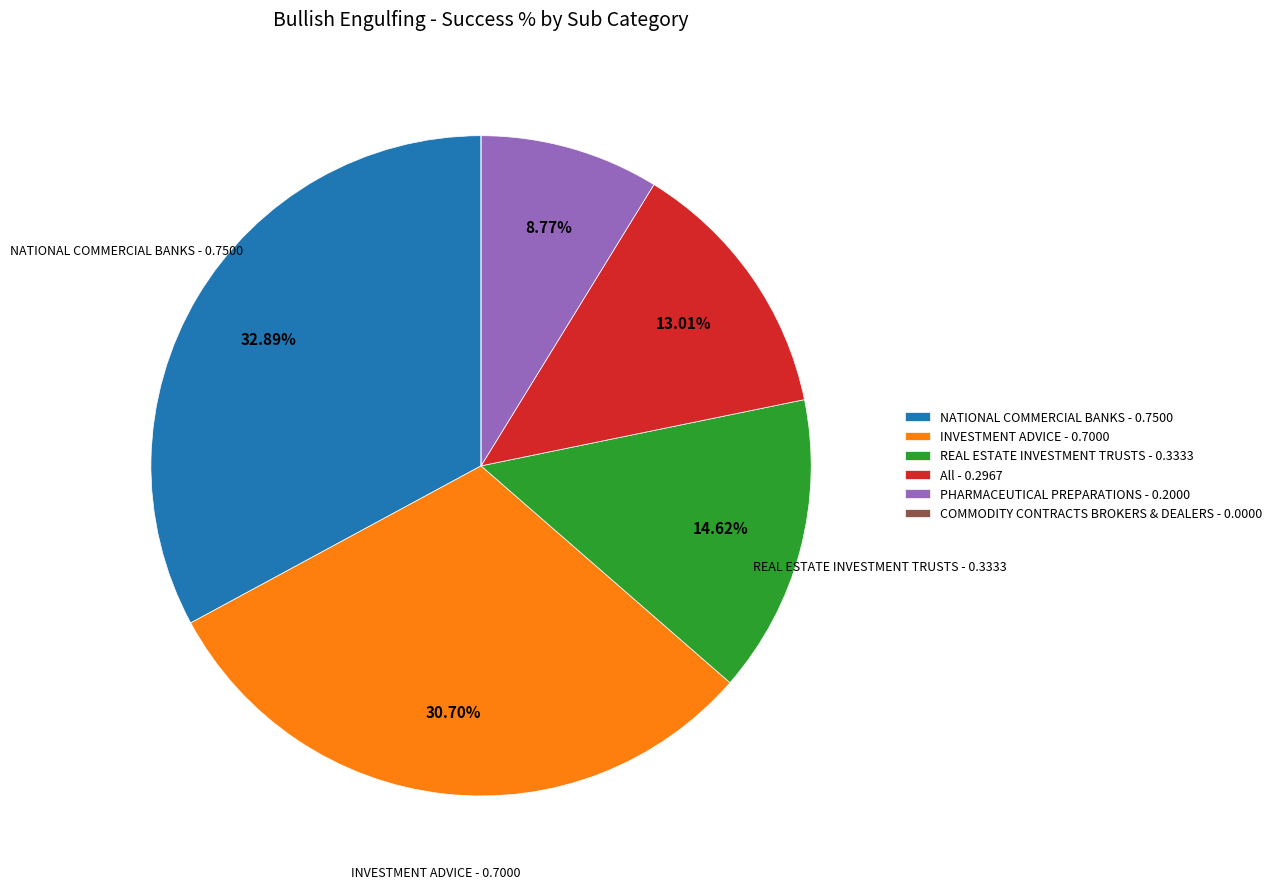

Does any single category account for the majority?

No